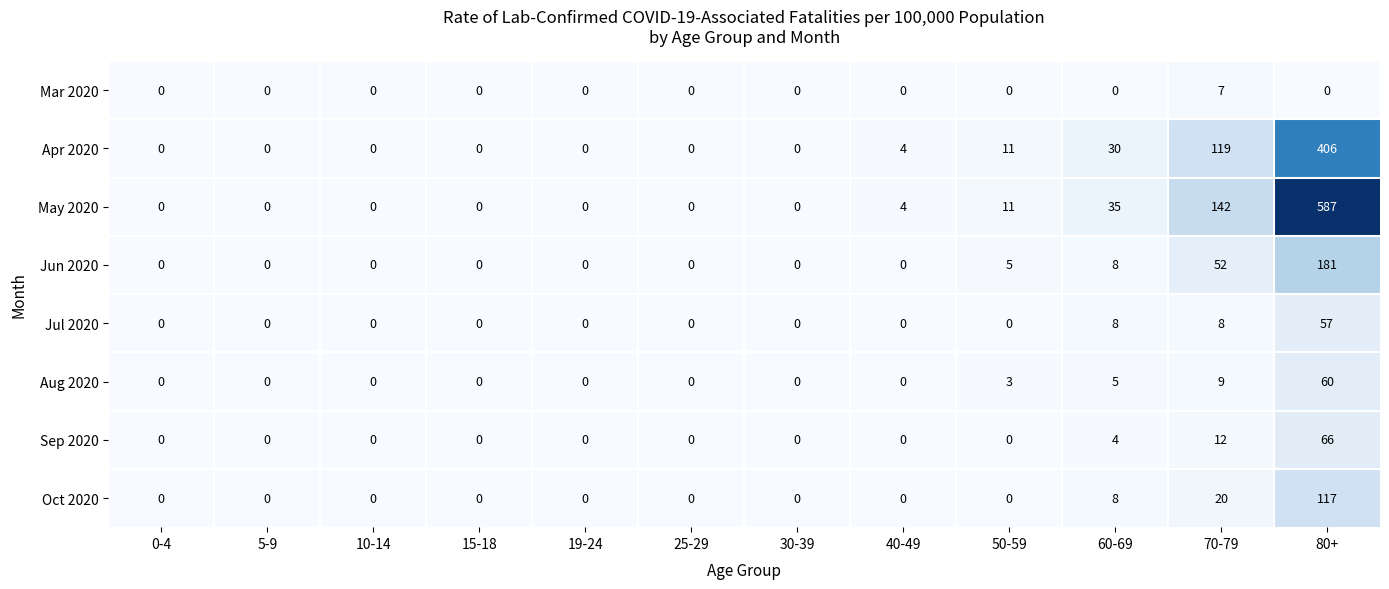

What is the highest value of the Jun 2020 series?

181